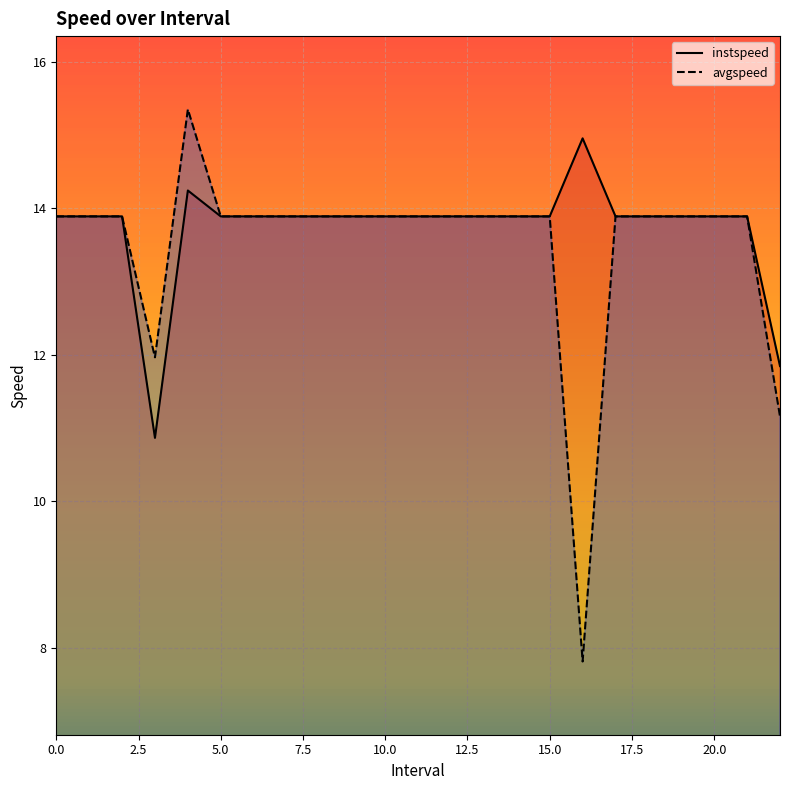

What is the sum of the instspeed values at 21 and 8?

27.8